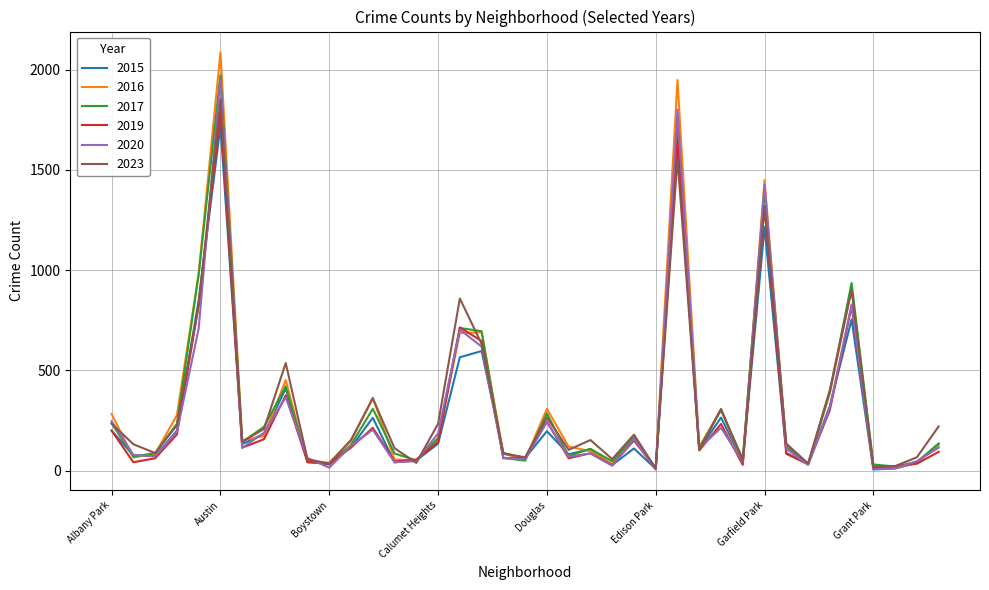

Which series has the widest spread of values?

2016